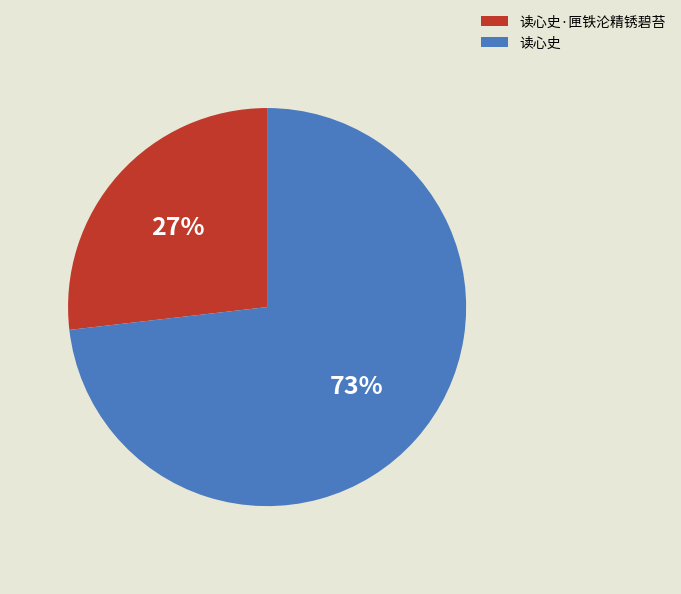

Which slice is the largest?

读心史